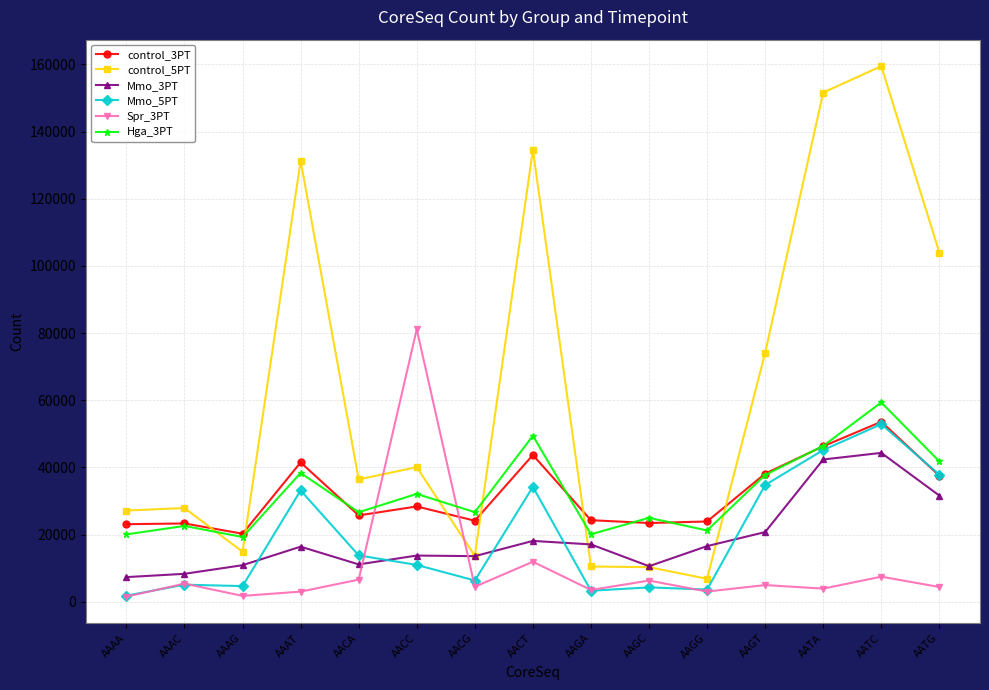

What is the value of the Spr_3PT point at the 10th from the left?

6315